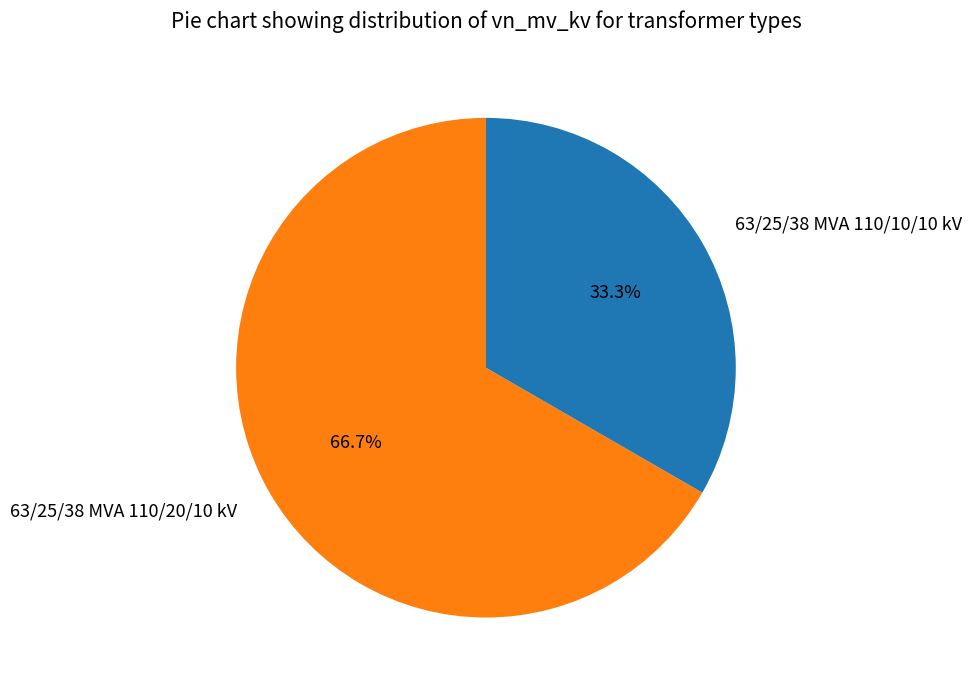

True or false: 63/25/38 MVA 110/10/10 kV accounts for 33% of the total.

True